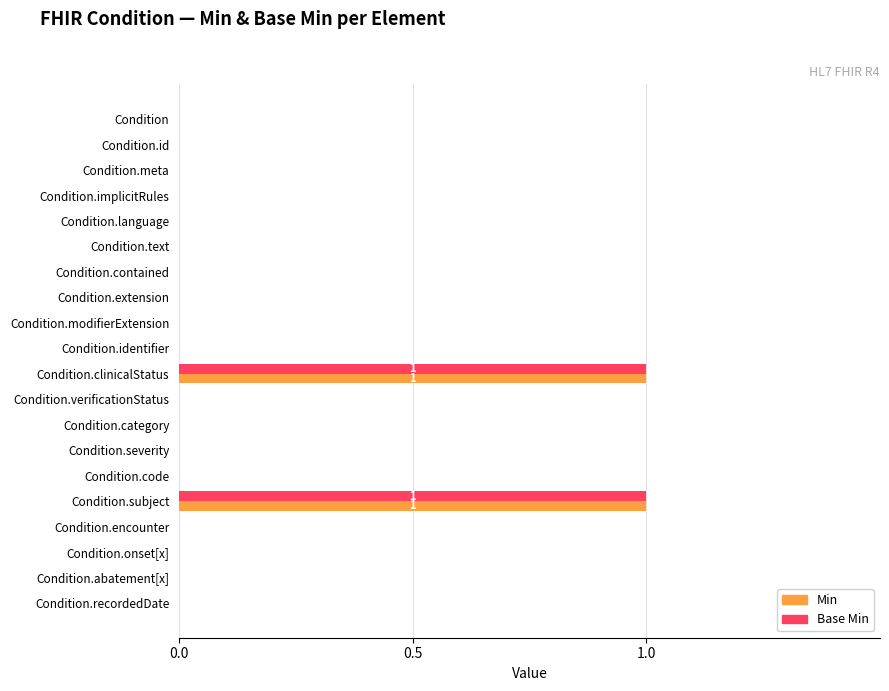

What are all the series names shown in the legend?

Min, Base Min